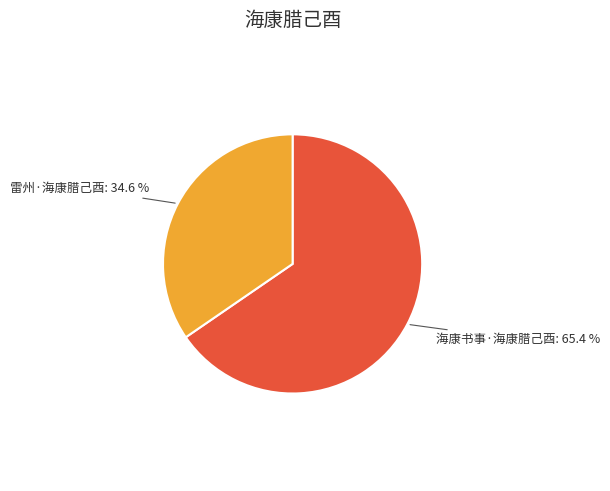

Is 海康书事·海康腊己酉 the majority of the pie?

Yes